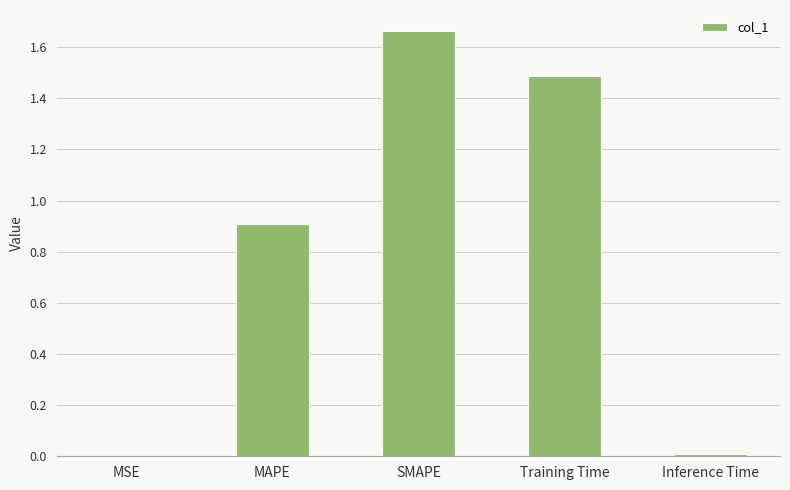

What is the sum of all values?

4.1